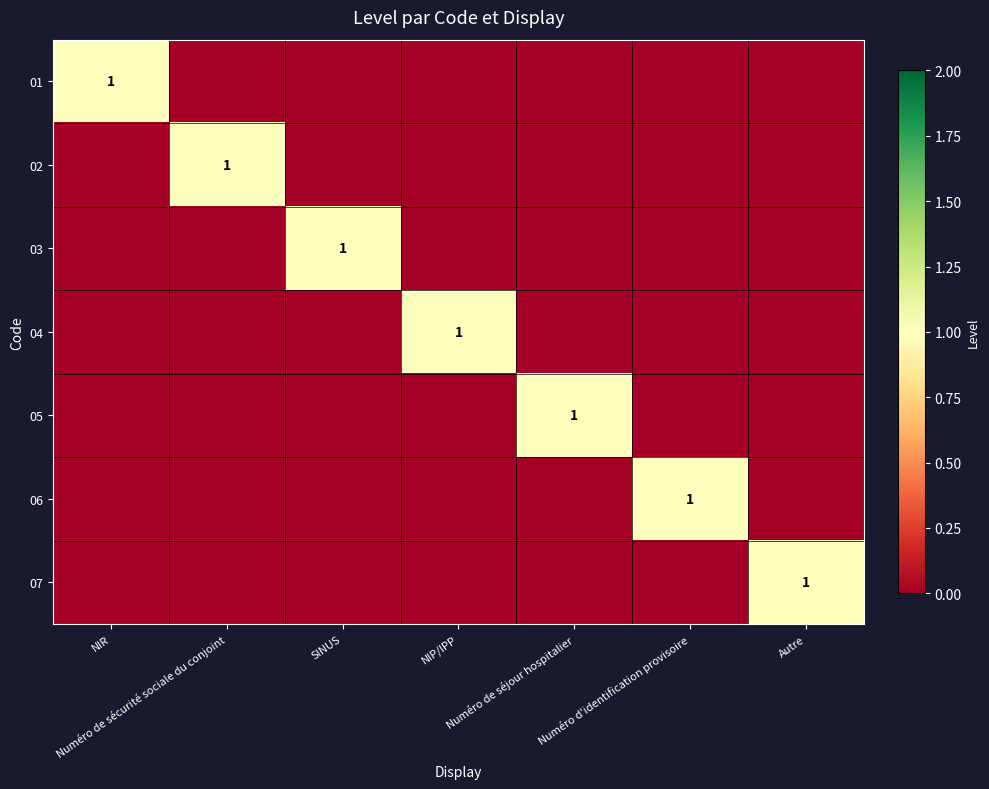

How many data points does each series have?

7